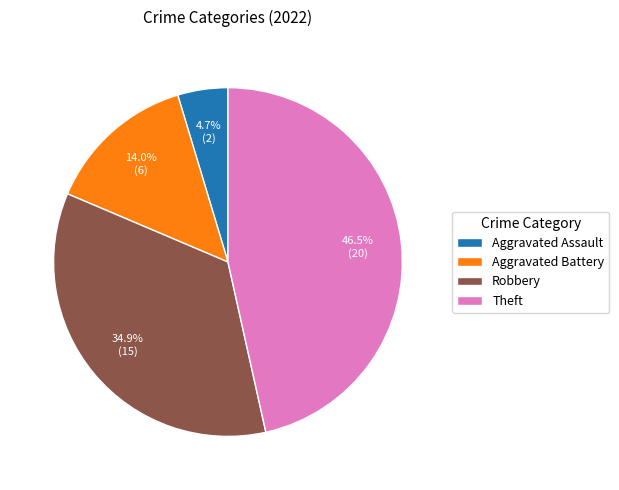

Rank the categories by value from lowest to highest.

Aggravated Assault, Aggravated Battery, Robbery, Theft